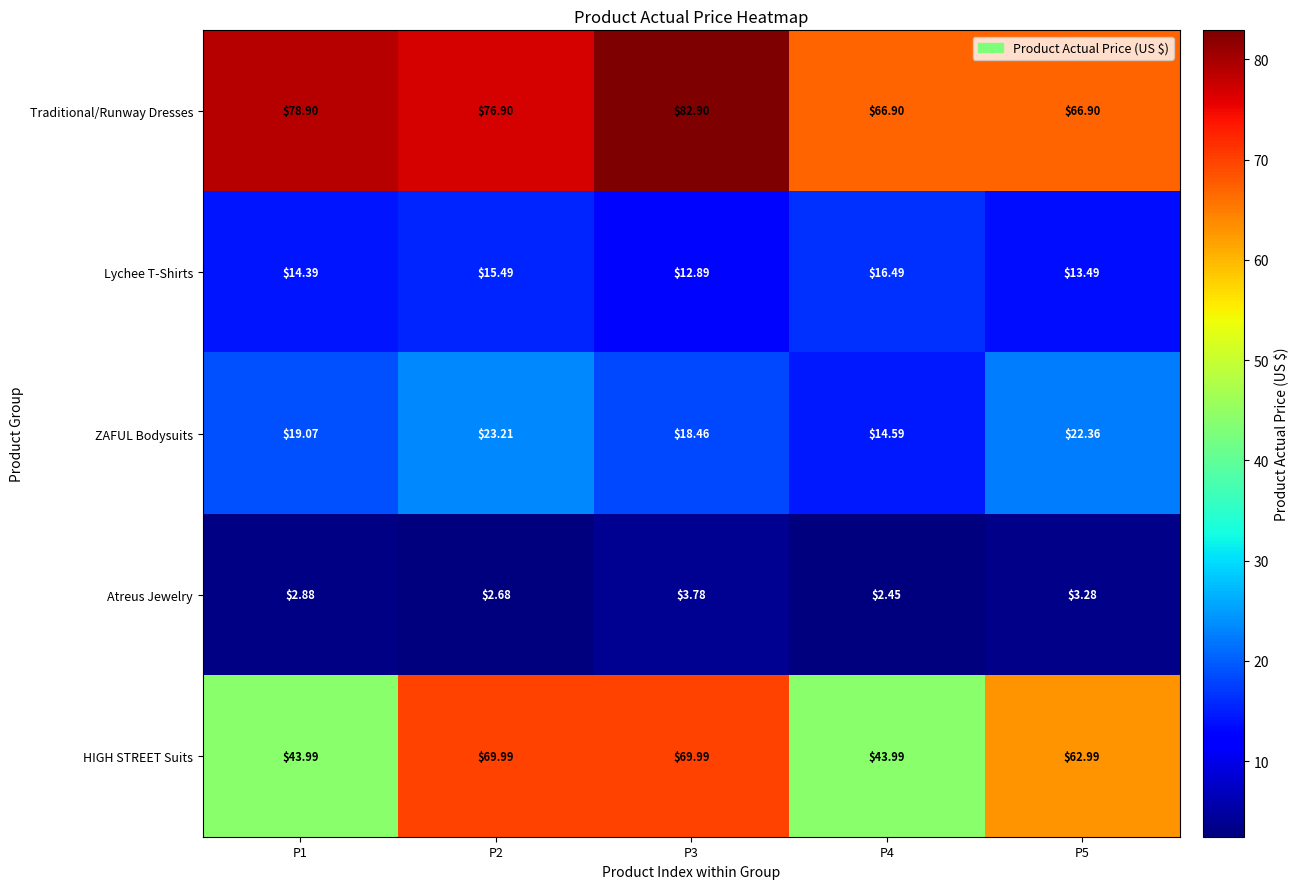

At which category is the sum across all series the highest?

P2